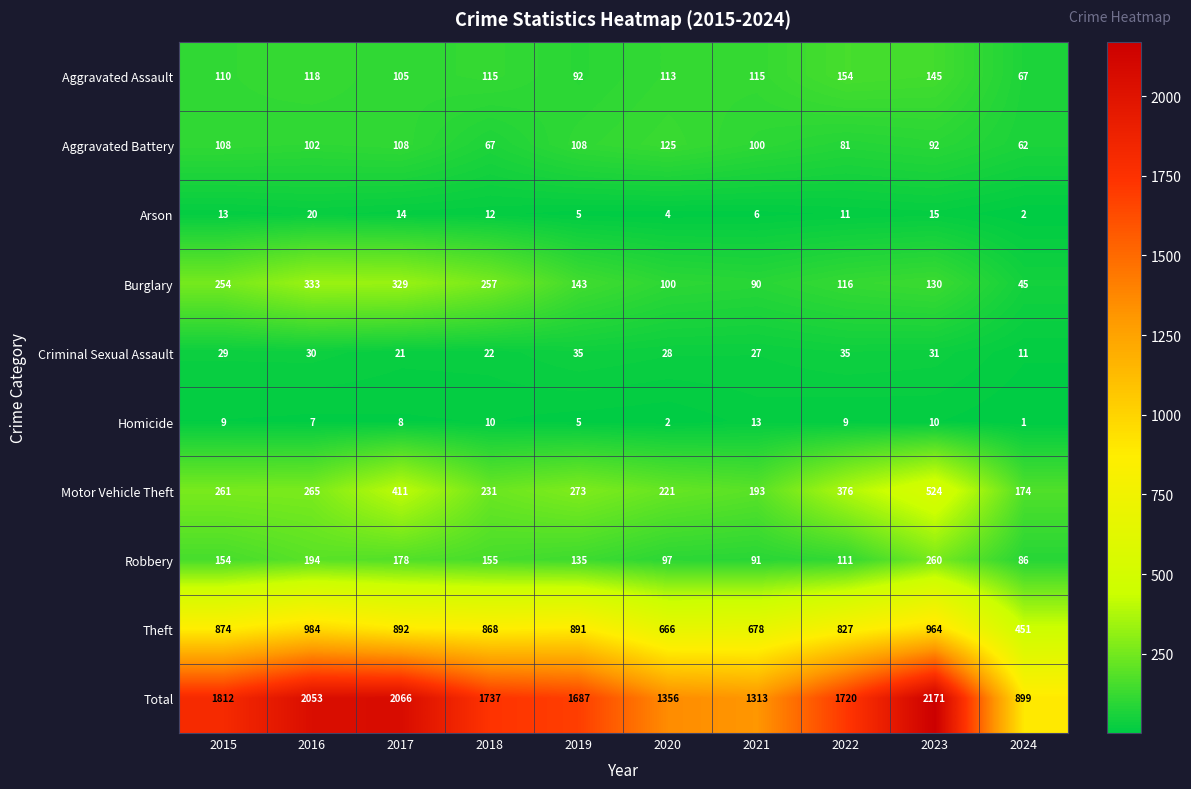

What is the spread (max minus min) of values at 2023?

2161